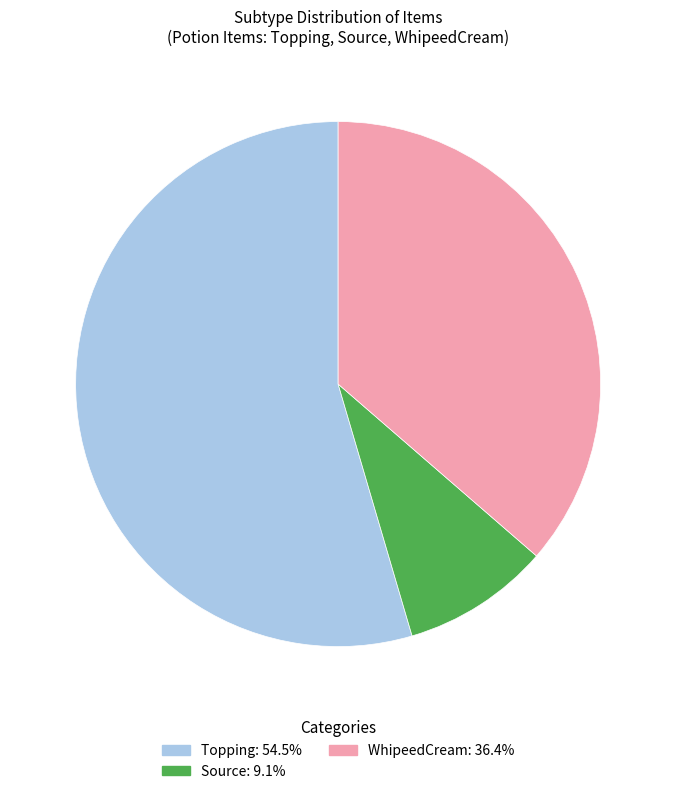

How many segments does this pie chart have?

3